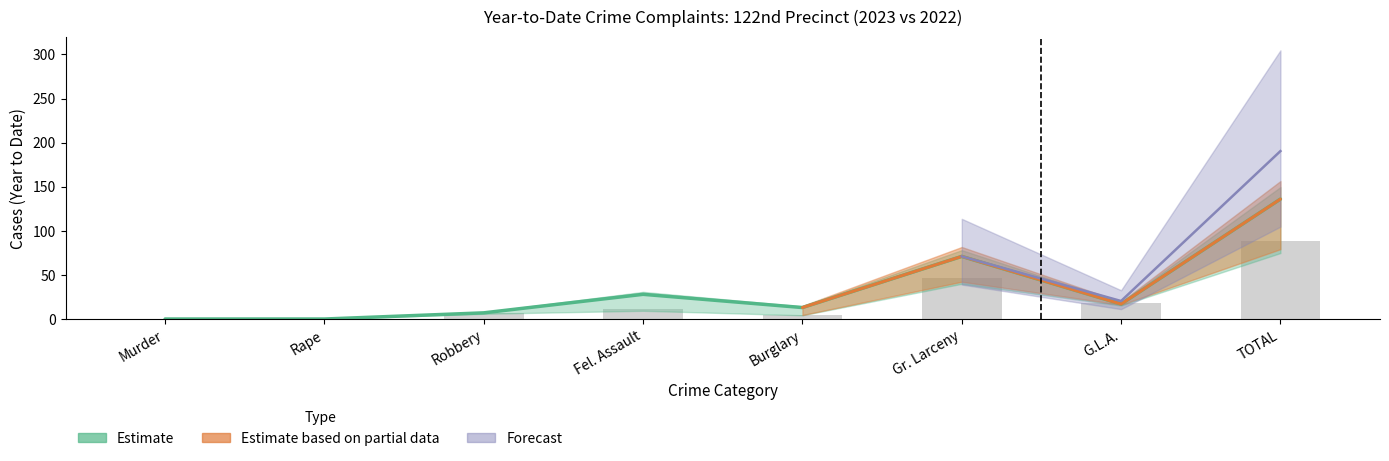

At which label is 2023 YTD closest to 68?

Gr. Larceny